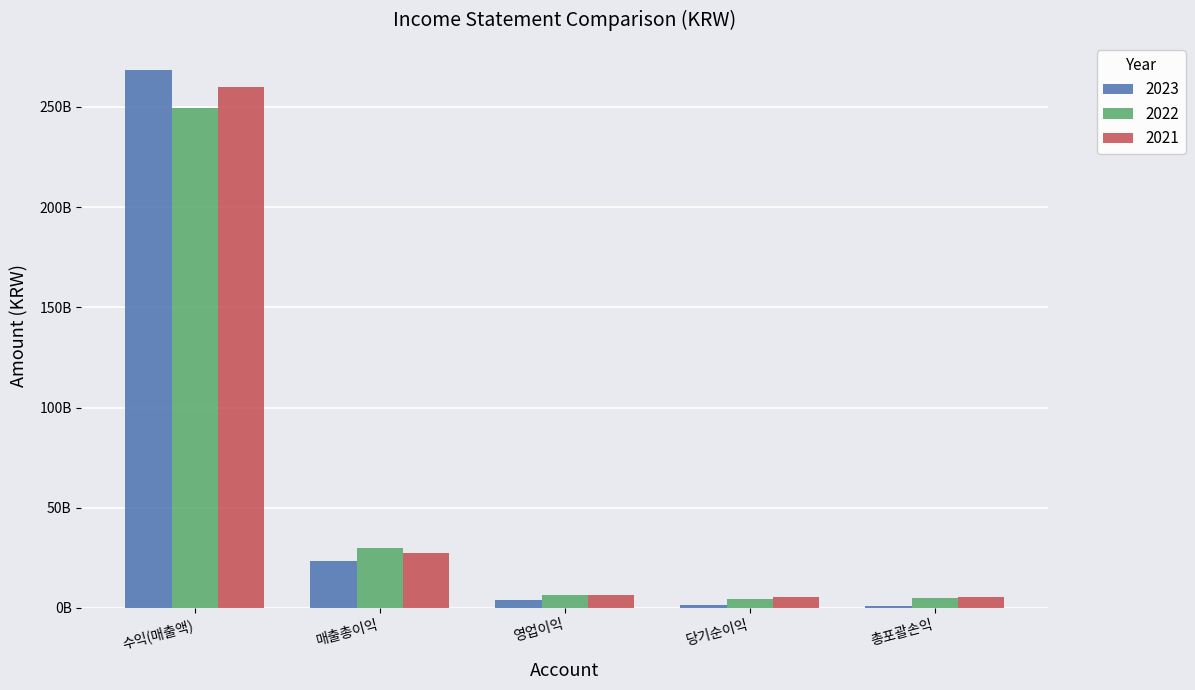

Are the bars grouped side by side (vs. stacked)?

Yes